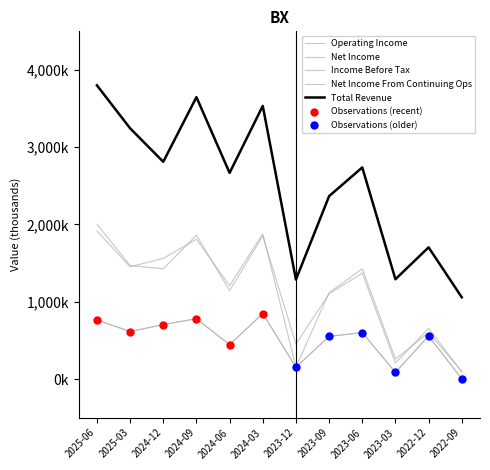

Does the chart have visible grid lines?

No